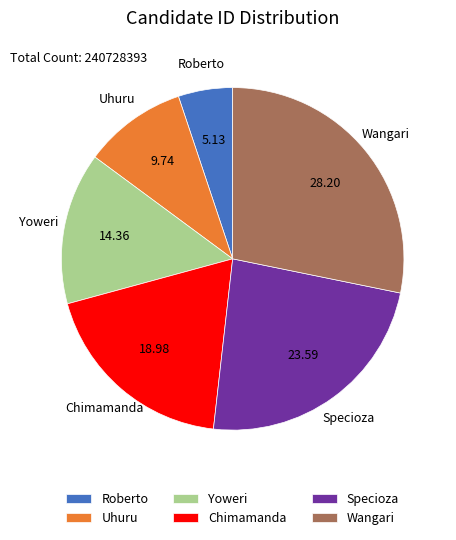

Between Wangari and Specioza, which is larger?

Wangari